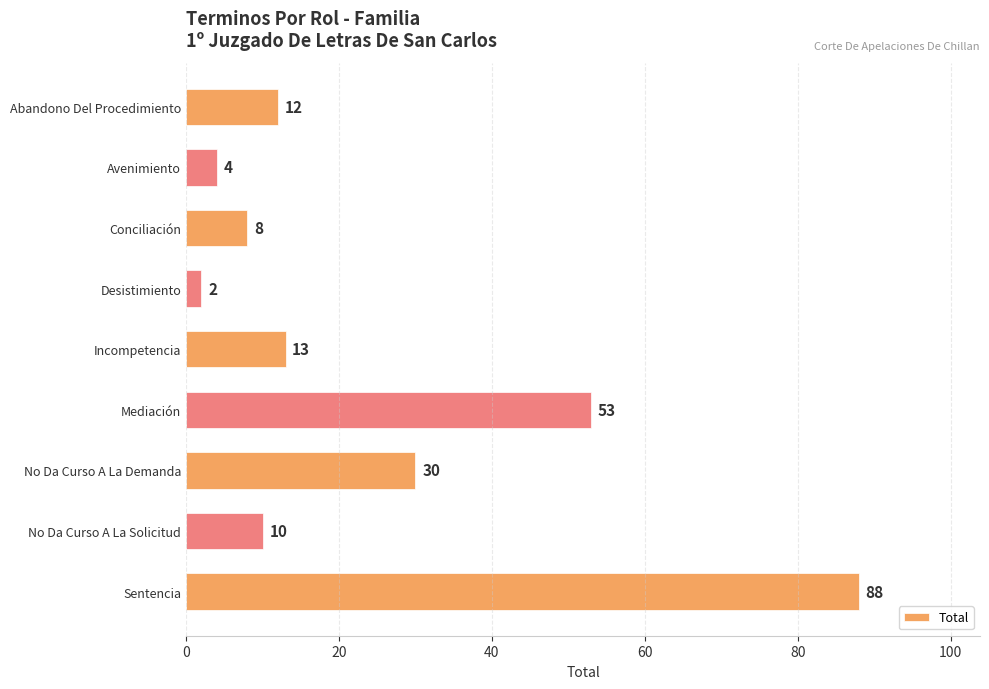

Does the chart contain stacked bars?

No